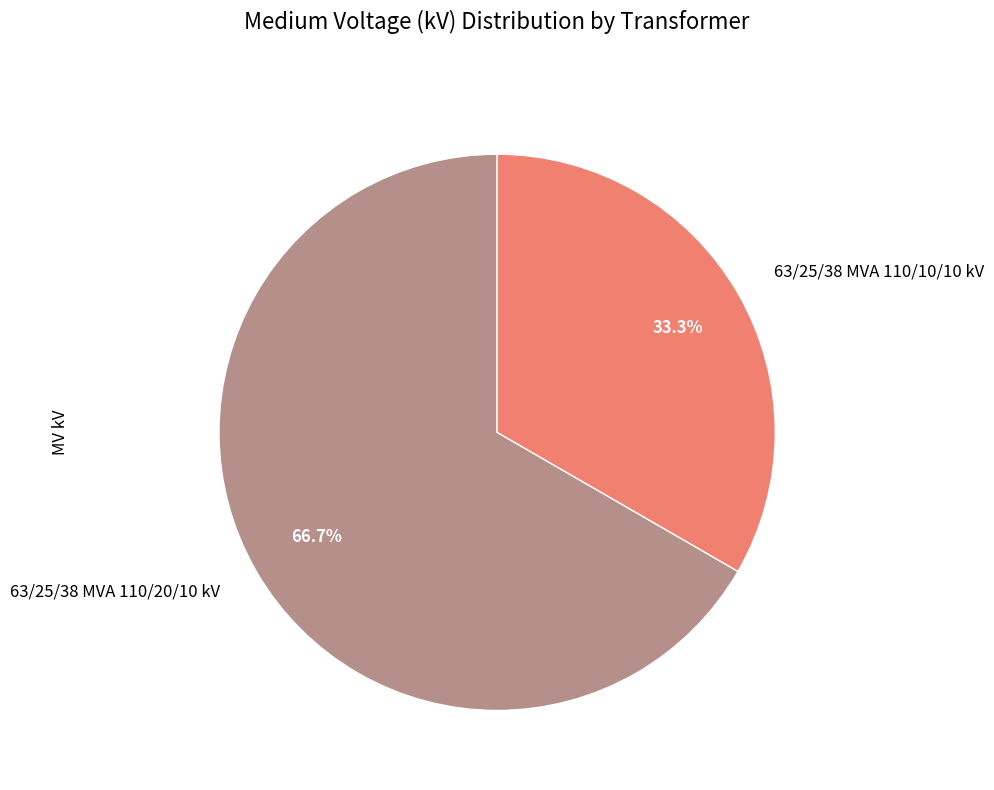

Is it true that 63/25/38 MVA 110/10/10 kV is 24% of the pie?

False